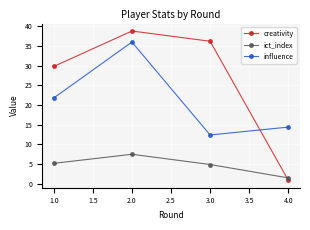

What is the value of the ict_index point at the 4th from the left?

1.5